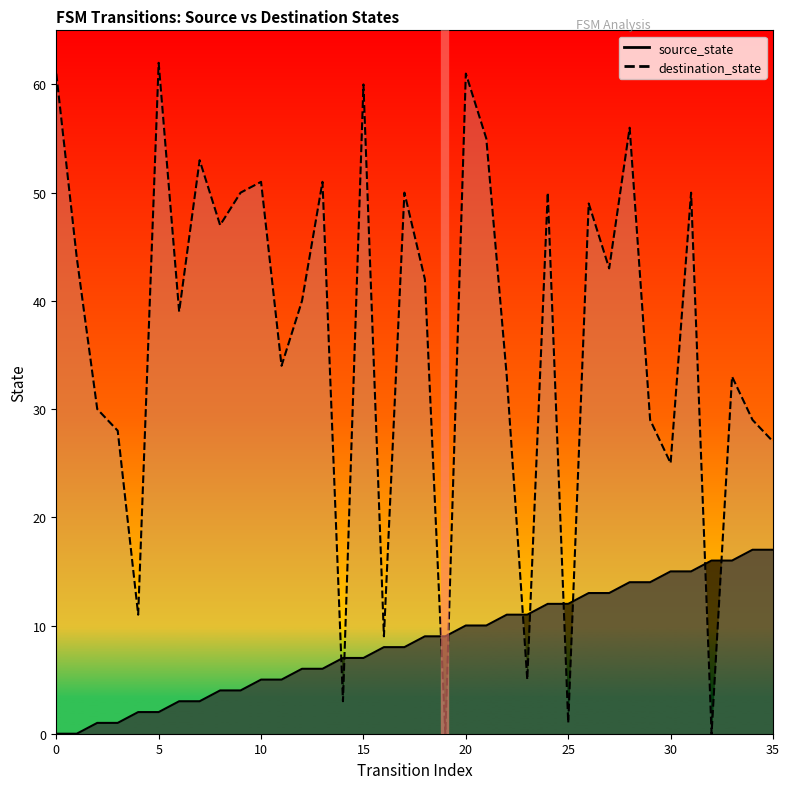

Is the value of destination_state at 16 greater than the value of source_state at 34?

No